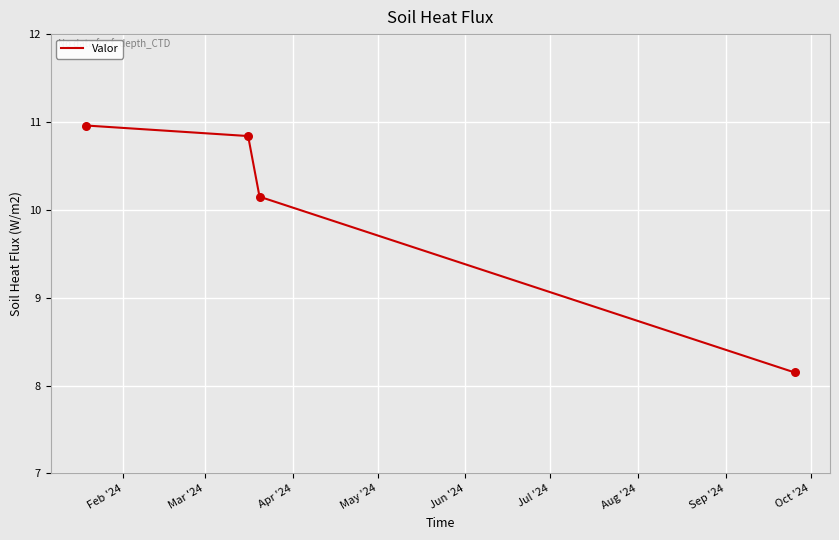

True or false: the data has more than 0 interior local peaks.

False